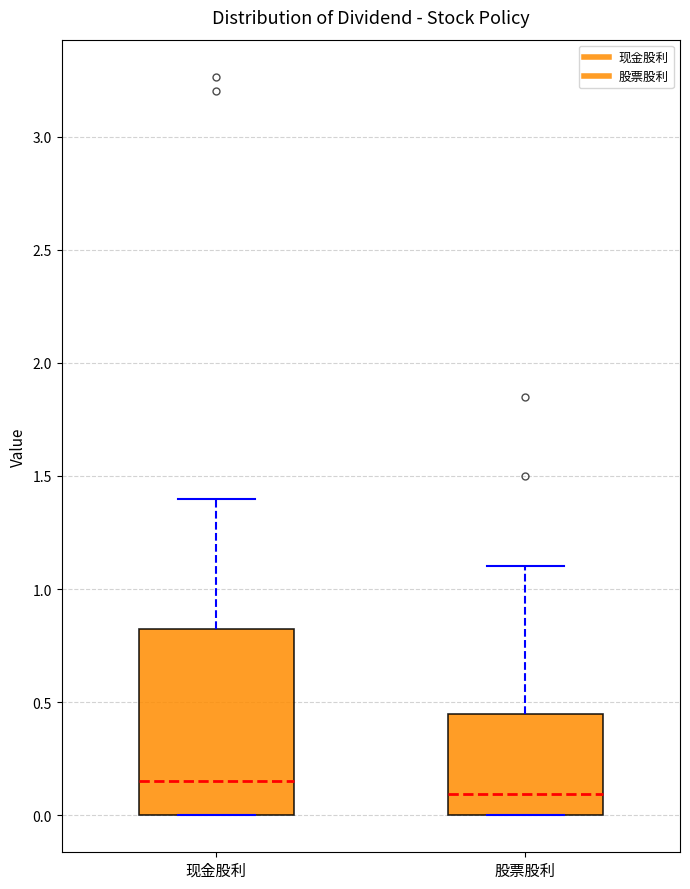

Reading left to right, transcribe this box plot: for each box, give where its median line is, the range the box spans, and where its two whiskers end, as read against the y-axis. The values are not printed on the chart, so give them approximately, as read against the axis.

现金股利: median 0.15, box 0.00 to 0.85, whiskers 0.00 to 1.40
股票股利: median 0.10, box 0.00 to 0.45, whiskers 0.00 to 1.10